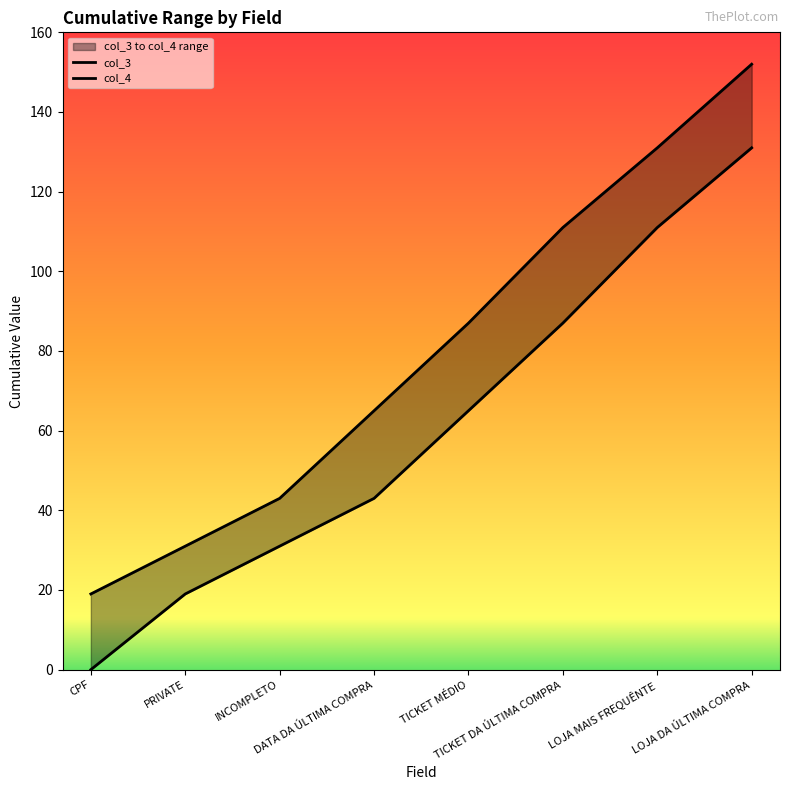

How many values in col_3 are above zero?

7